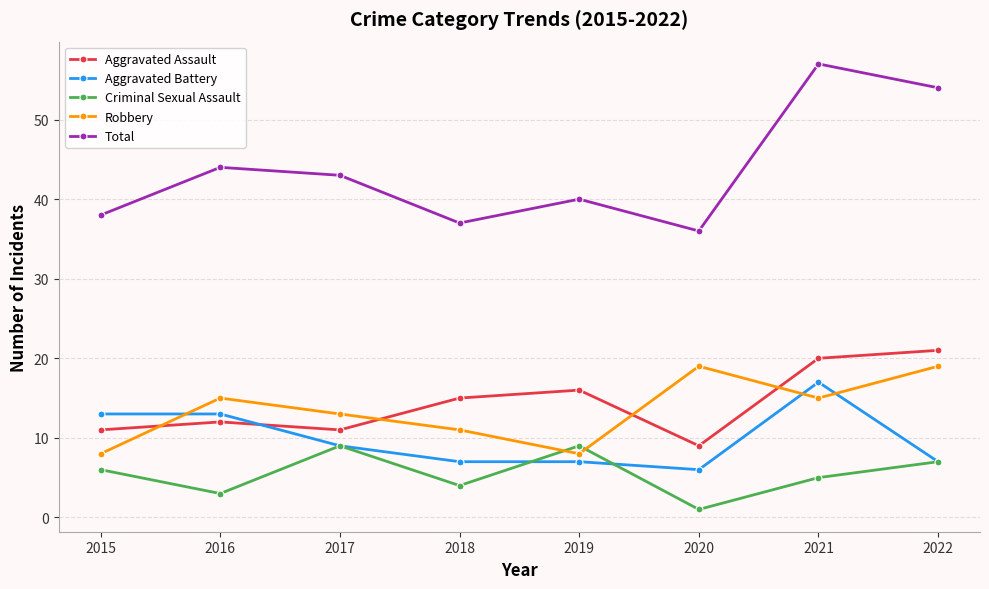

Which series ends up on top after the final intersection of Aggravated Assault and Aggravated Battery?

Aggravated Assault